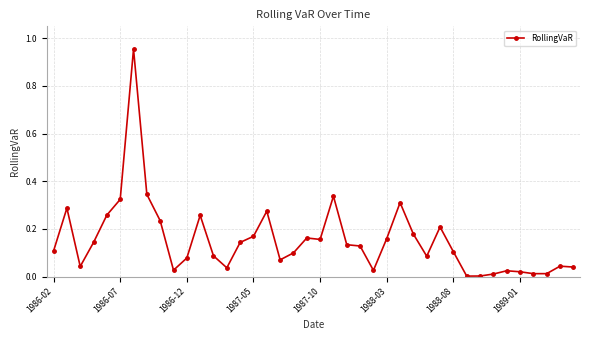

True or false: the data has more than 0 interior local peaks.

True